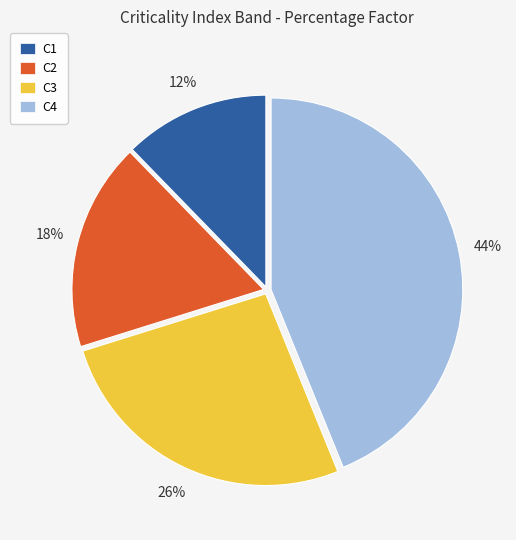

To the nearest percent, what portion does C2 represent?

18%